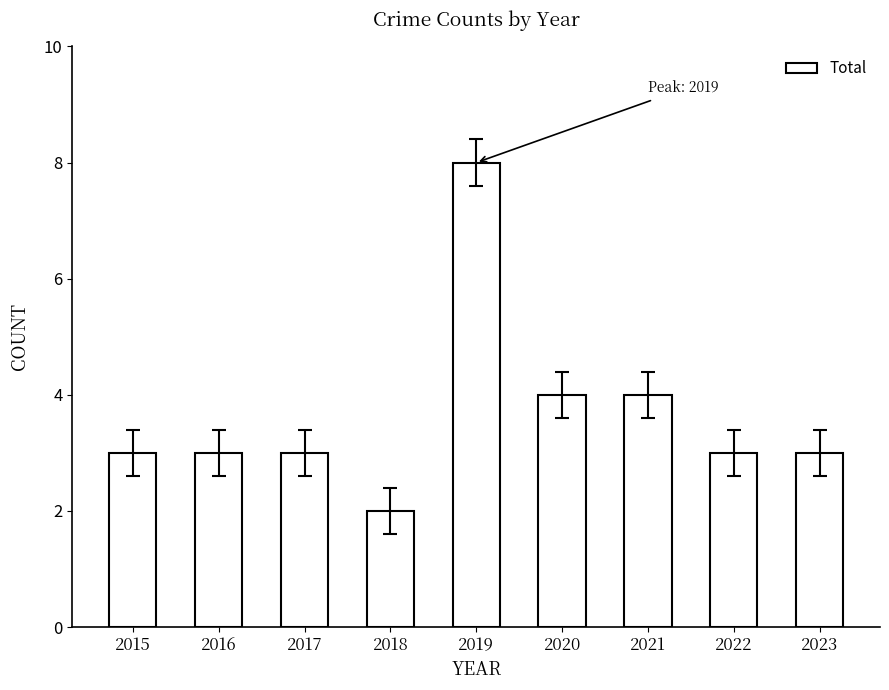

What is the value of the 5th bar from the left?

8